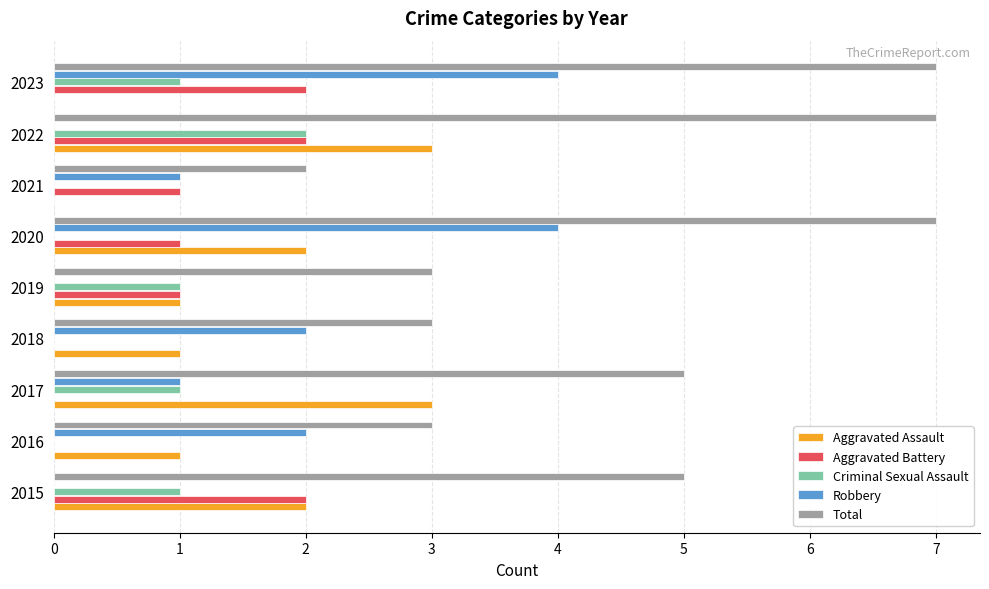

Which series changed the most between 2015 and 2021?

Total